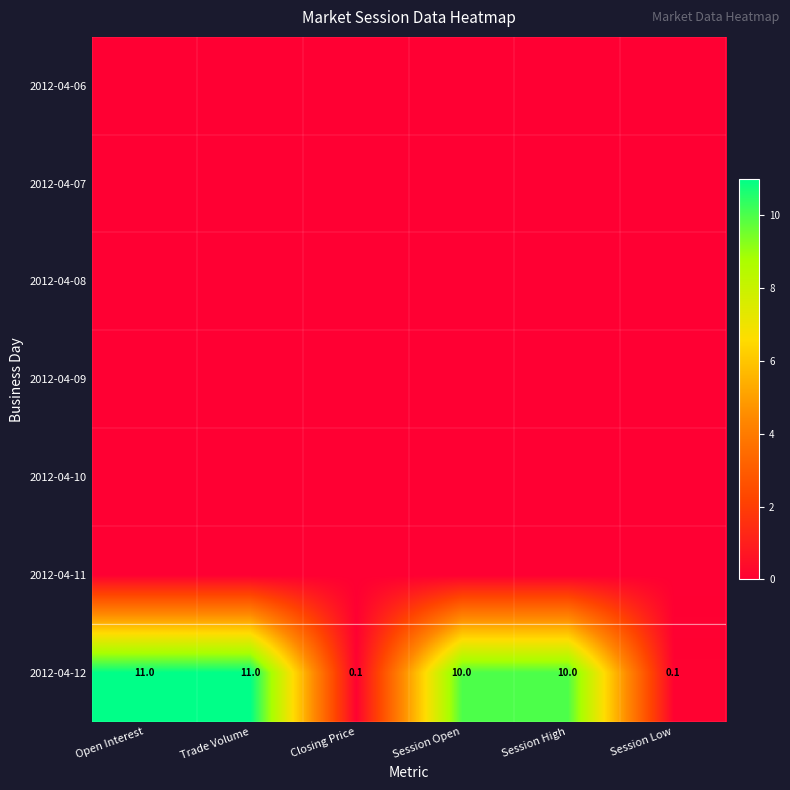

True or false: 2012-04-12 has a value of 11.0 at Open Interest.

True